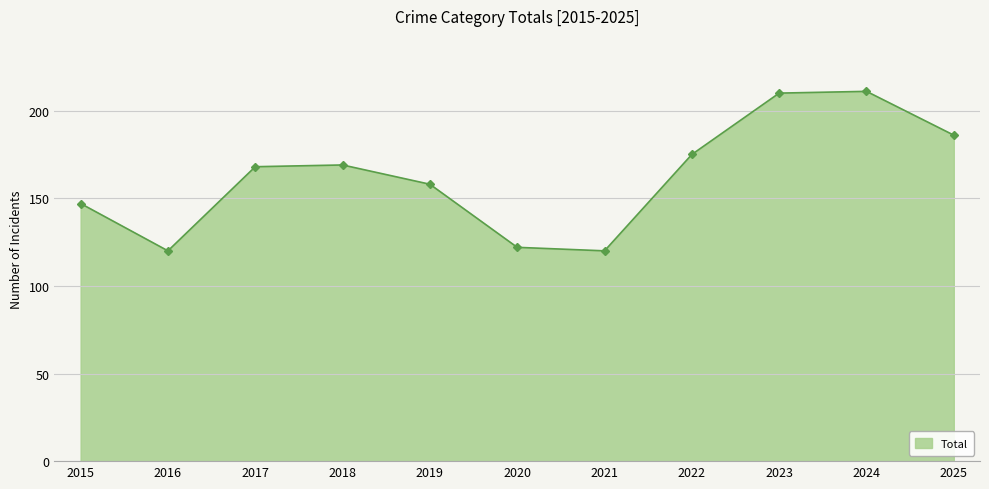

What is the value of the 8th point from the left?

175